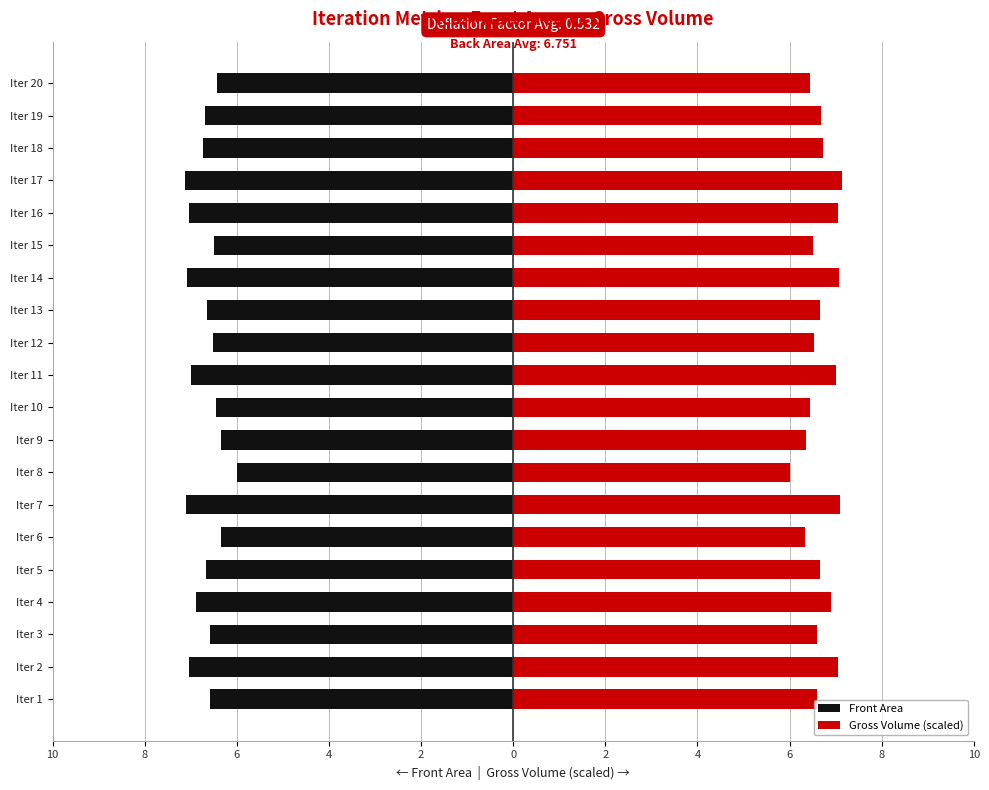

What is the difference between the maximum and minimum values in the Gross Volume (scaled) series?

1.1